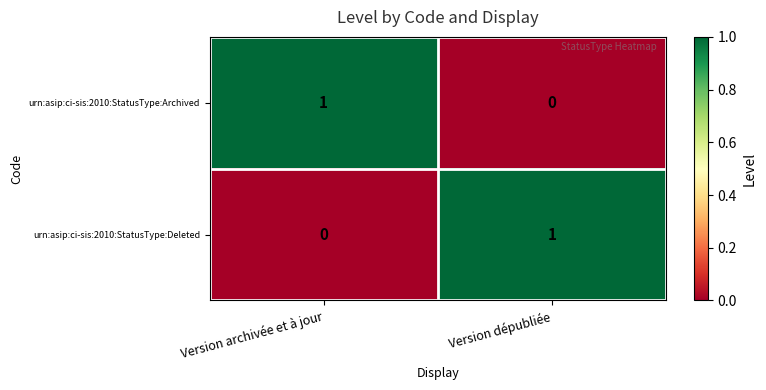

The value of urn:asip:ci-sis:2010:StatusType:Archived at Version dépubliée is 1. True or false?

False